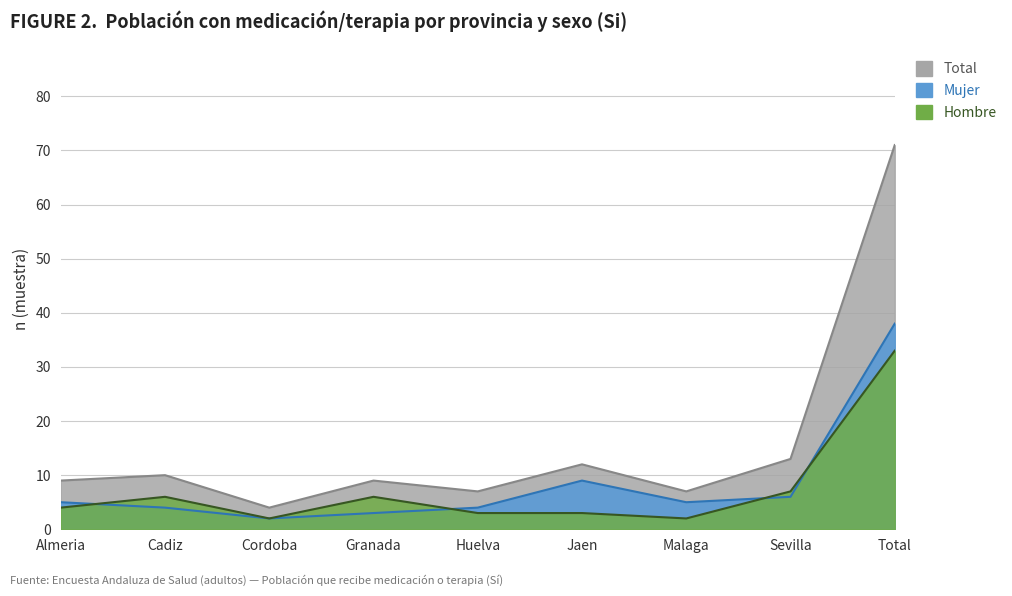

True or false: Hombre (n muestra) has a value of 5 at Huelva.

False